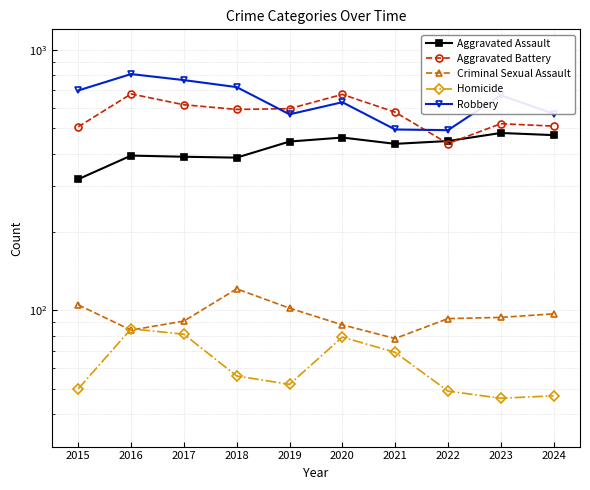

What are all the series names shown in the legend?

Aggravated Assault, Aggravated Battery, Criminal Sexual Assault, Homicide, Robbery